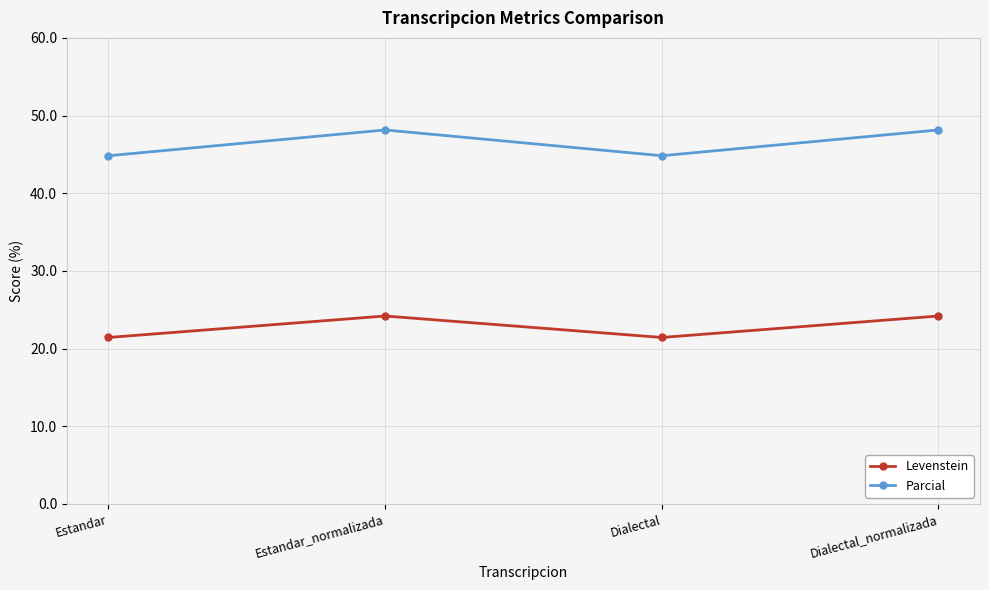

Read the Parcial value at Dialectal_normalizada.

48.1